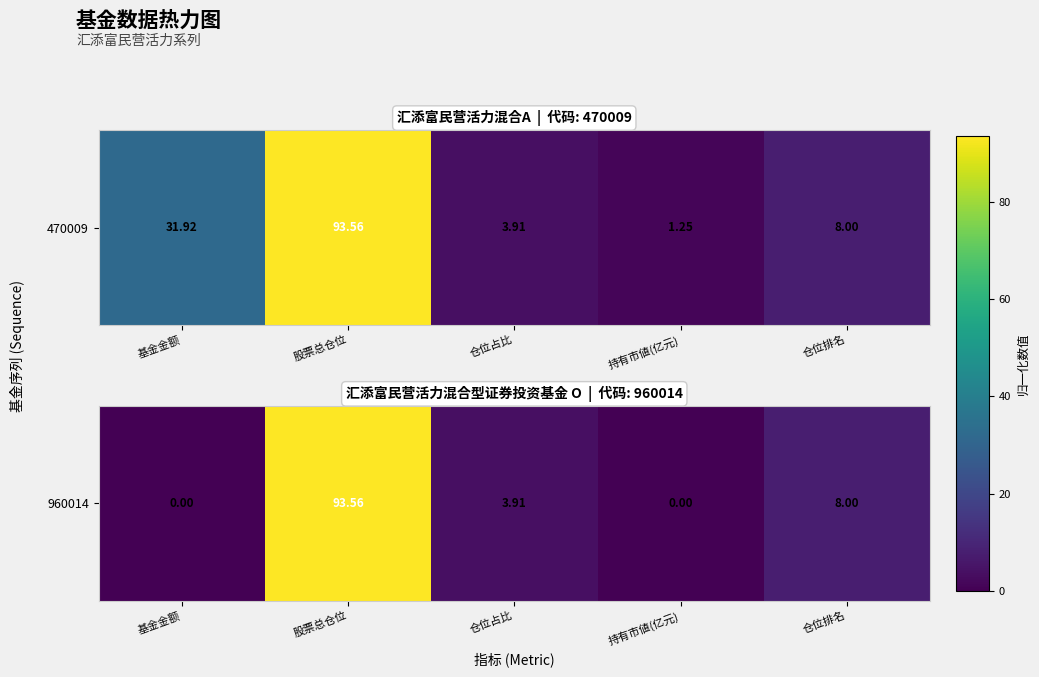

At which label is the value closest to 0?

基金金额